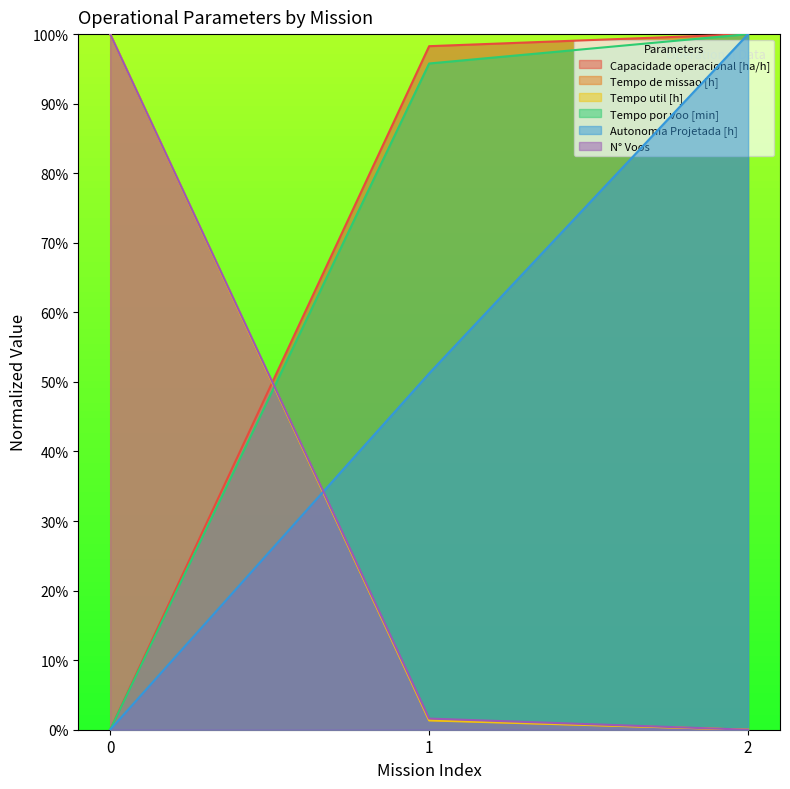

What is the spread (max minus min) of values at 0?

100.0